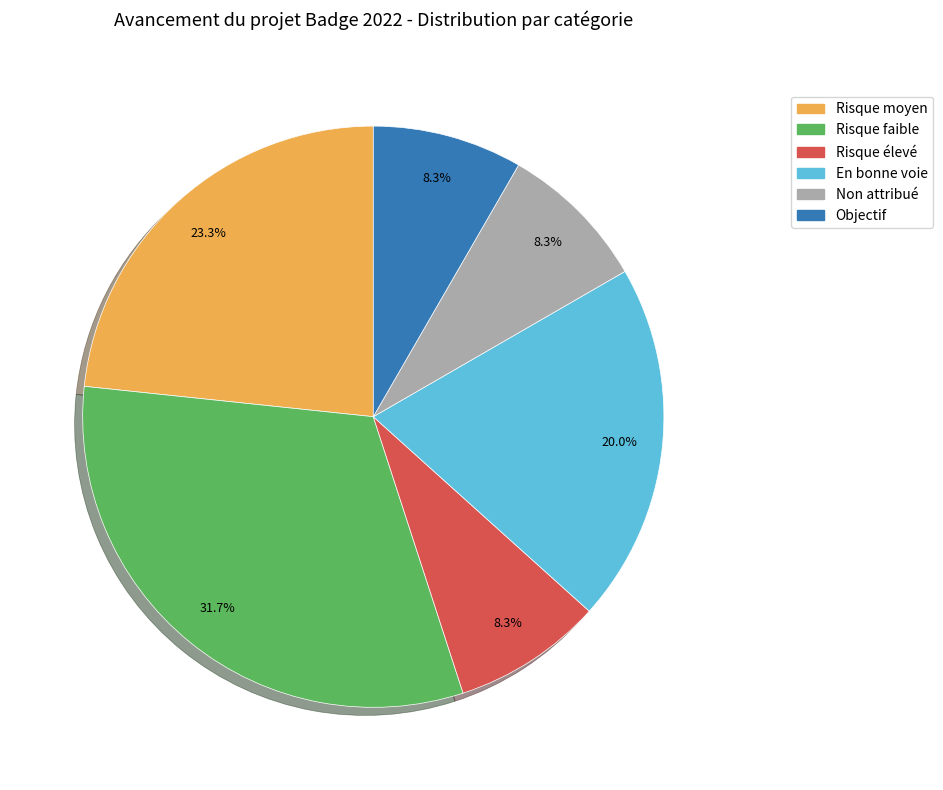

What is the largest slice in the pie chart?

Risque faible